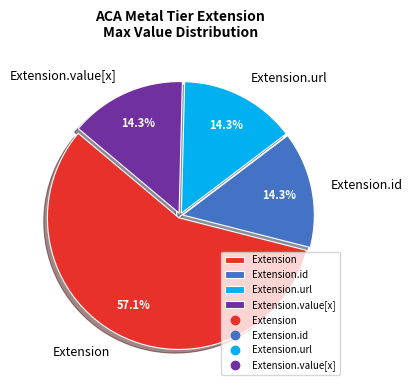

To the nearest percent, what is the difference between the largest and smallest slice percentages?

43%